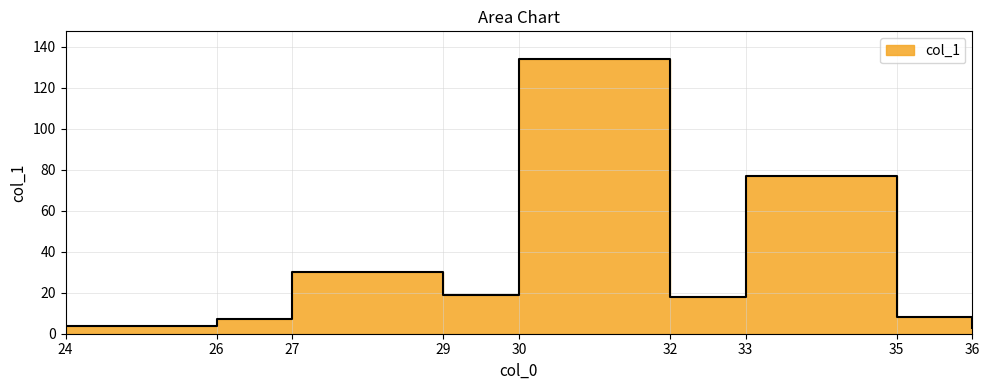

What is the maximum value shown in the chart?

134